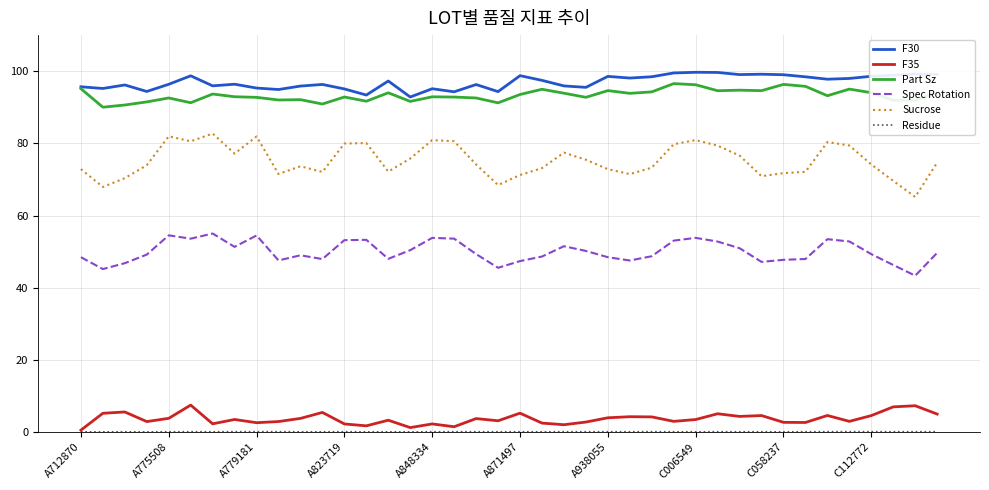

True or false: F30 and Spec Rotation cross at least once.

False